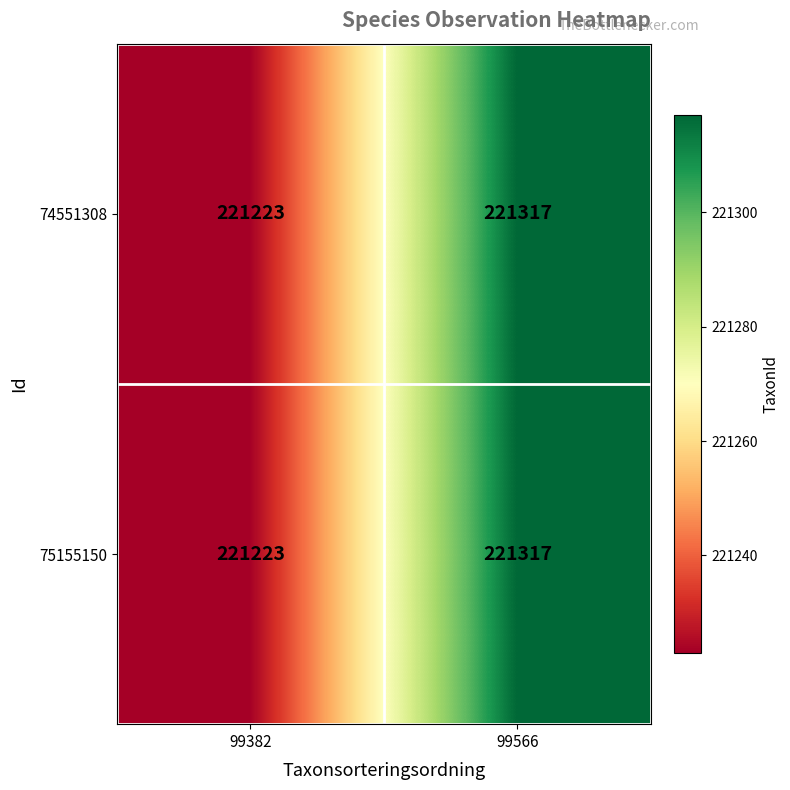

What is the total value across all series at 99566?

442634